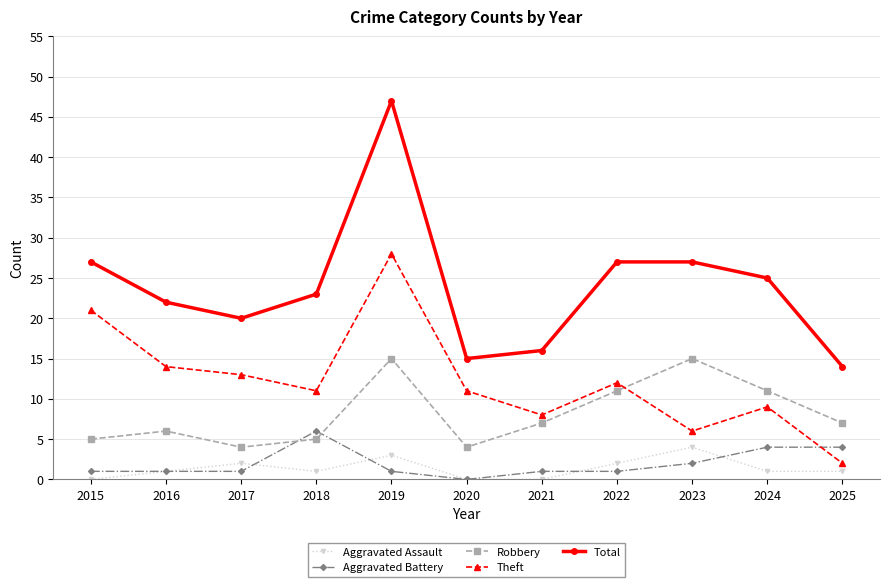

Does the chart have visible grid lines?

Yes